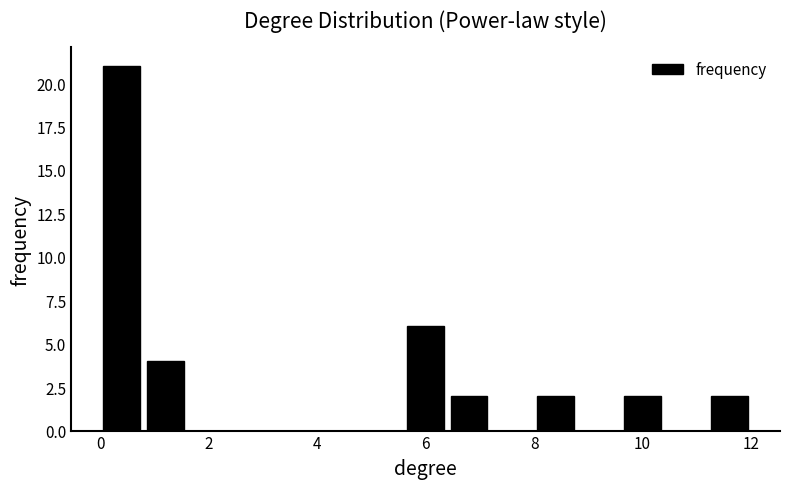

Over which range of the x-axis is the bar tallest?

0.0 to 0.8